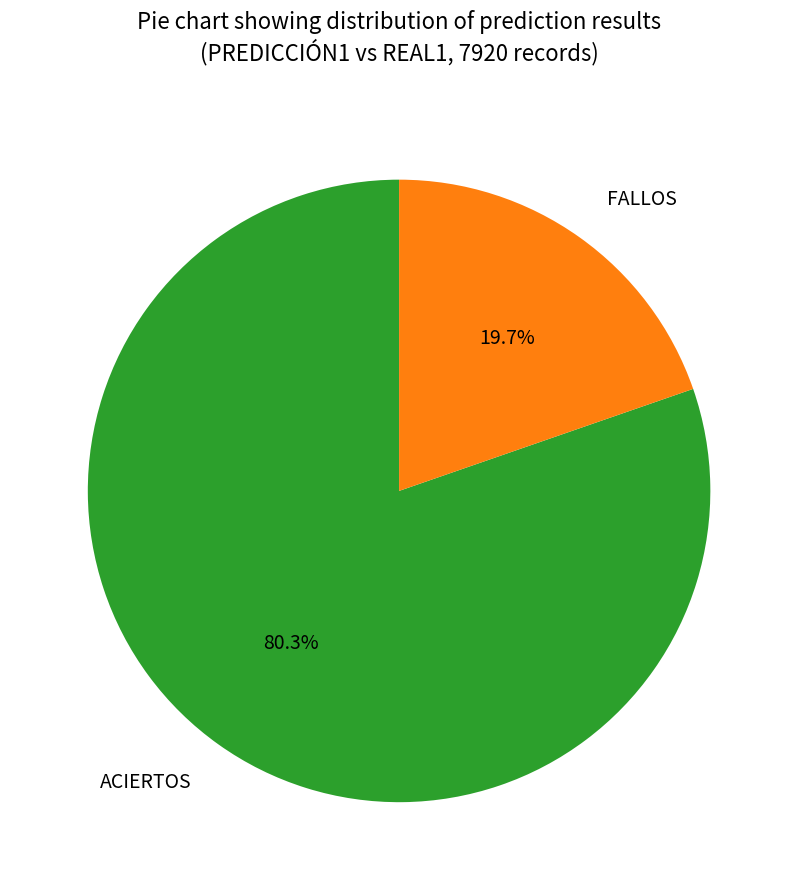

To the nearest percent, what is the difference between the largest and smallest slice percentages?

61%